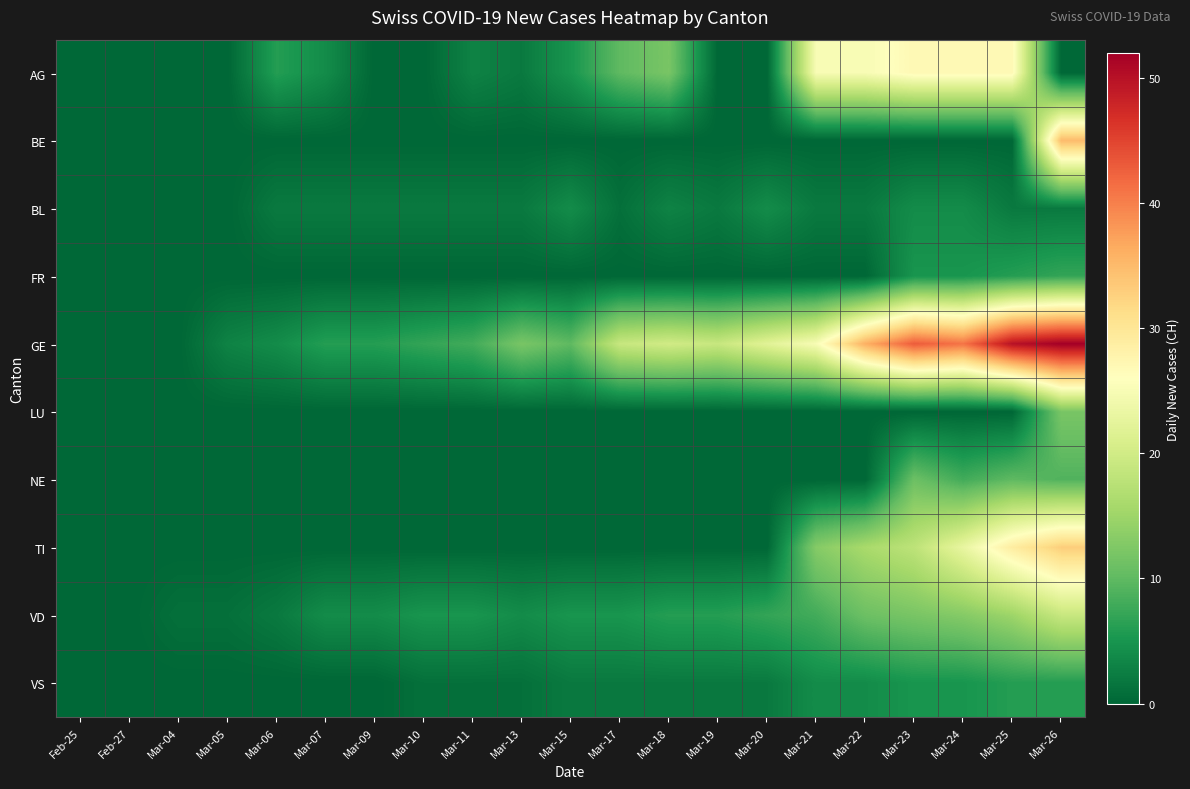

Which series has the largest total across all categories?

GE